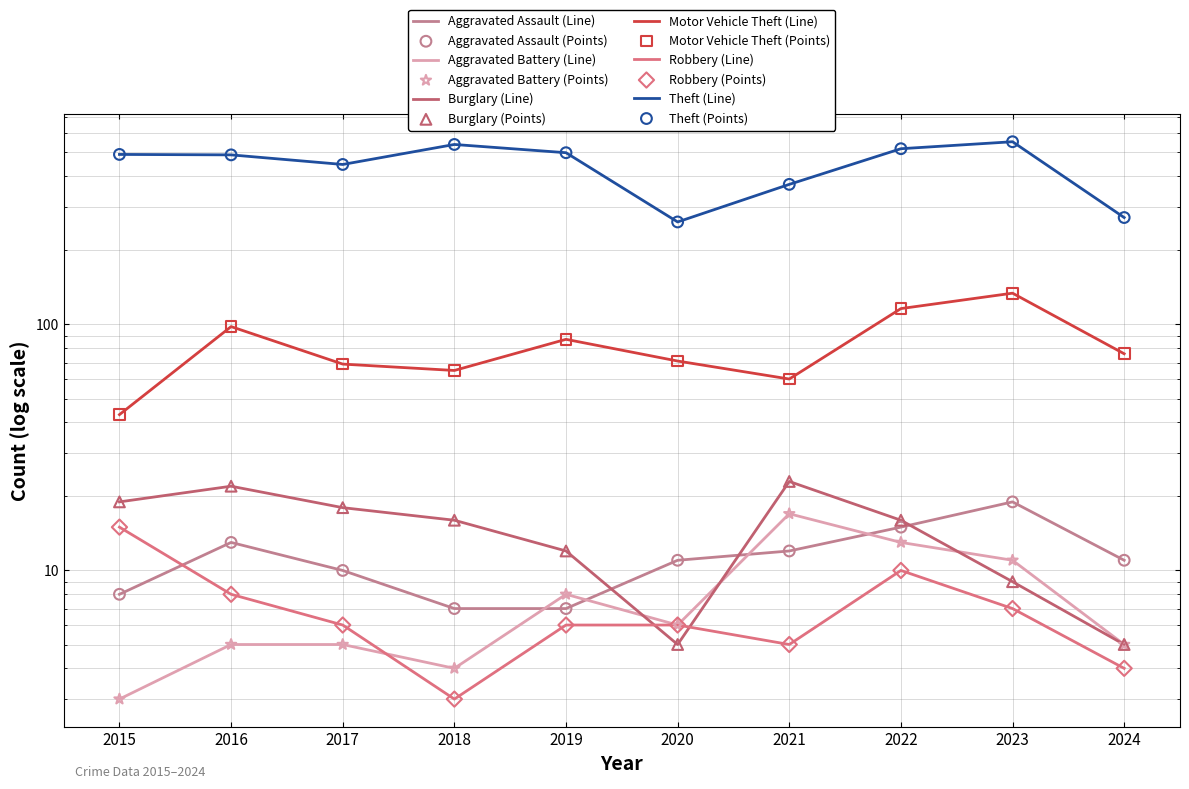

Which series contains the lowest Y value?

Aggravated Battery